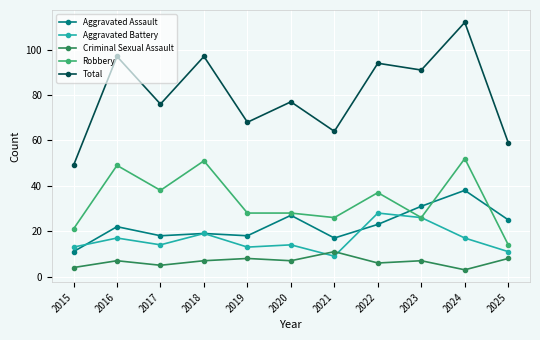

Which series has the largest range (max minus min)?

Total